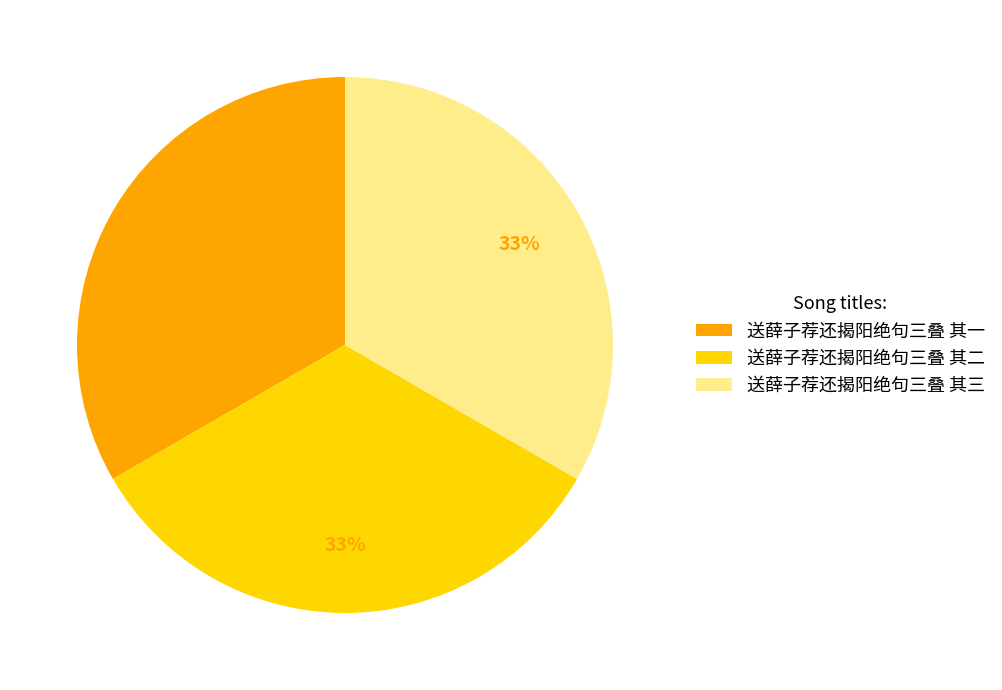

What percentage is the 送薛子荐还揭阳绝句三叠 其二 slice, to the nearest percent?

33%